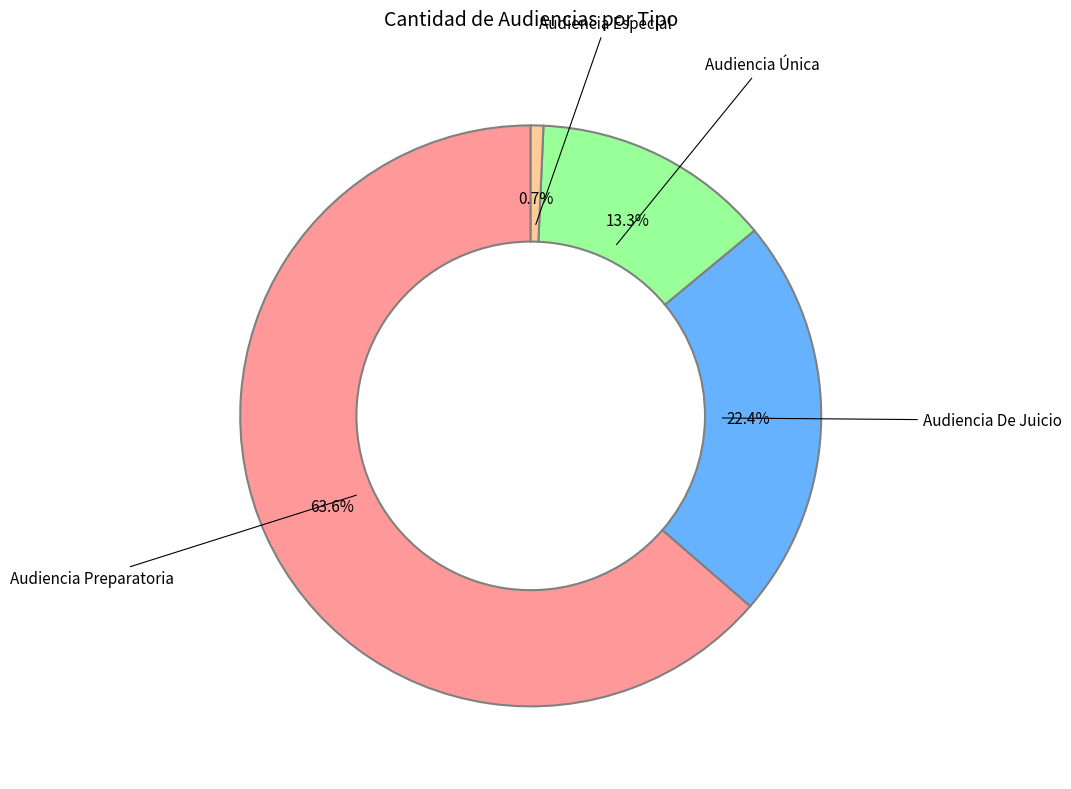

Does any single category account for the majority?

Yes